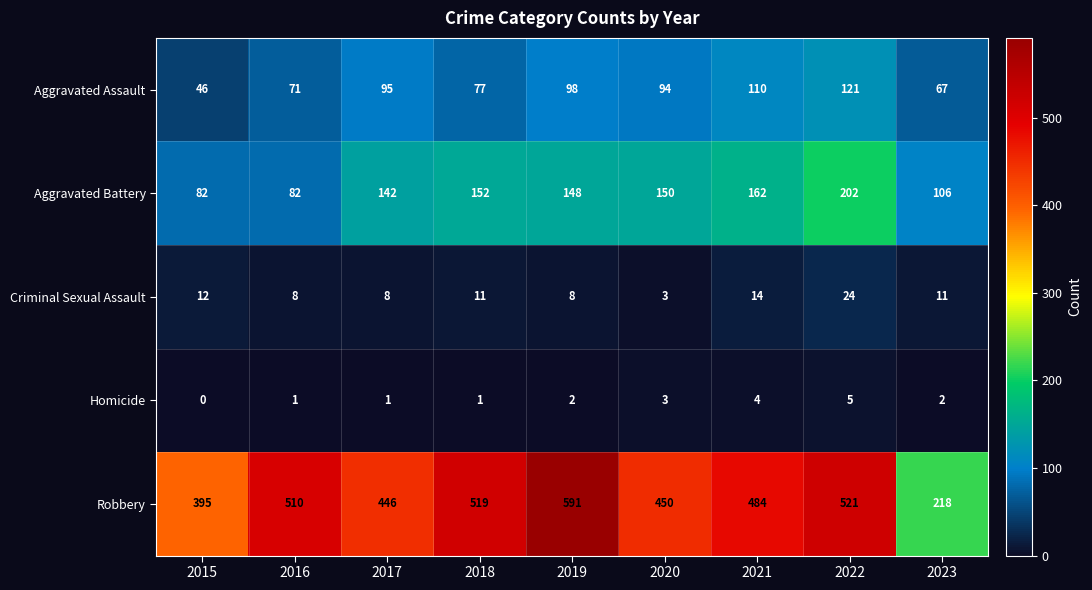

Is it true that Robbery equals 519 at 2018?

True